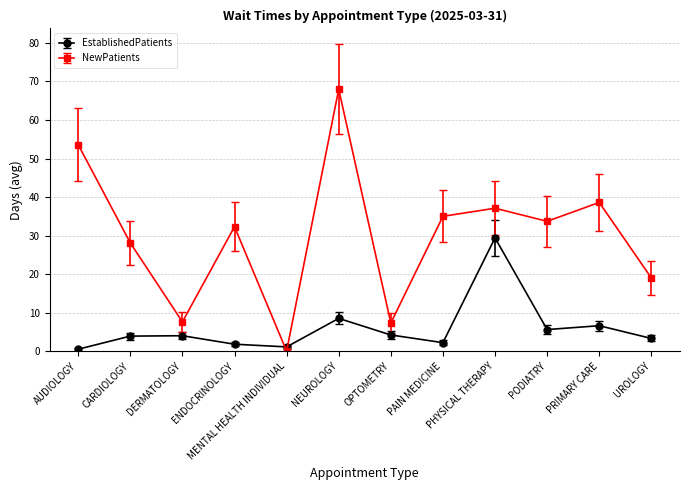

Which series has the largest range (max minus min)?

NewPatients